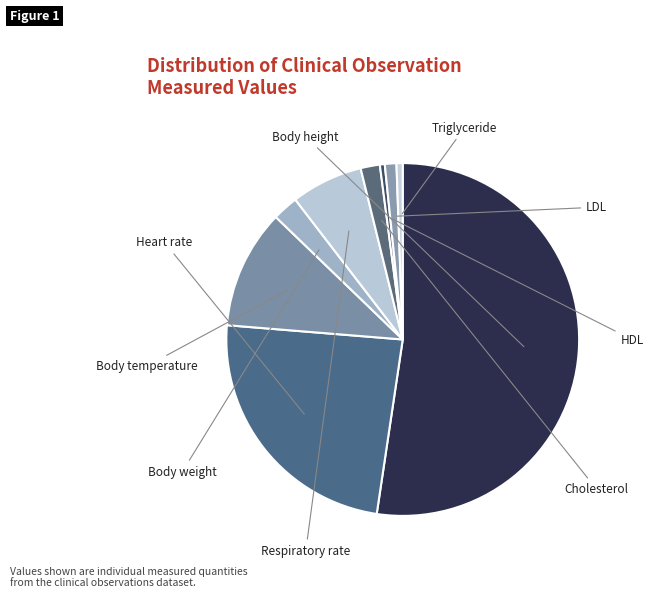

What is the total percentage of Body weight and Heart rate?

26.3%